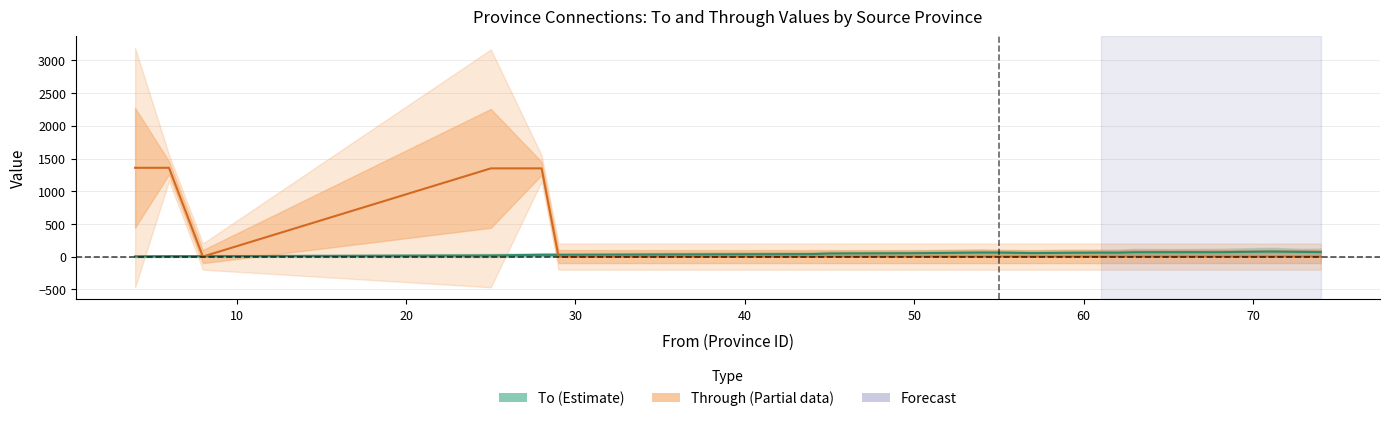

True or false: To has a value of 27 at 35.

False